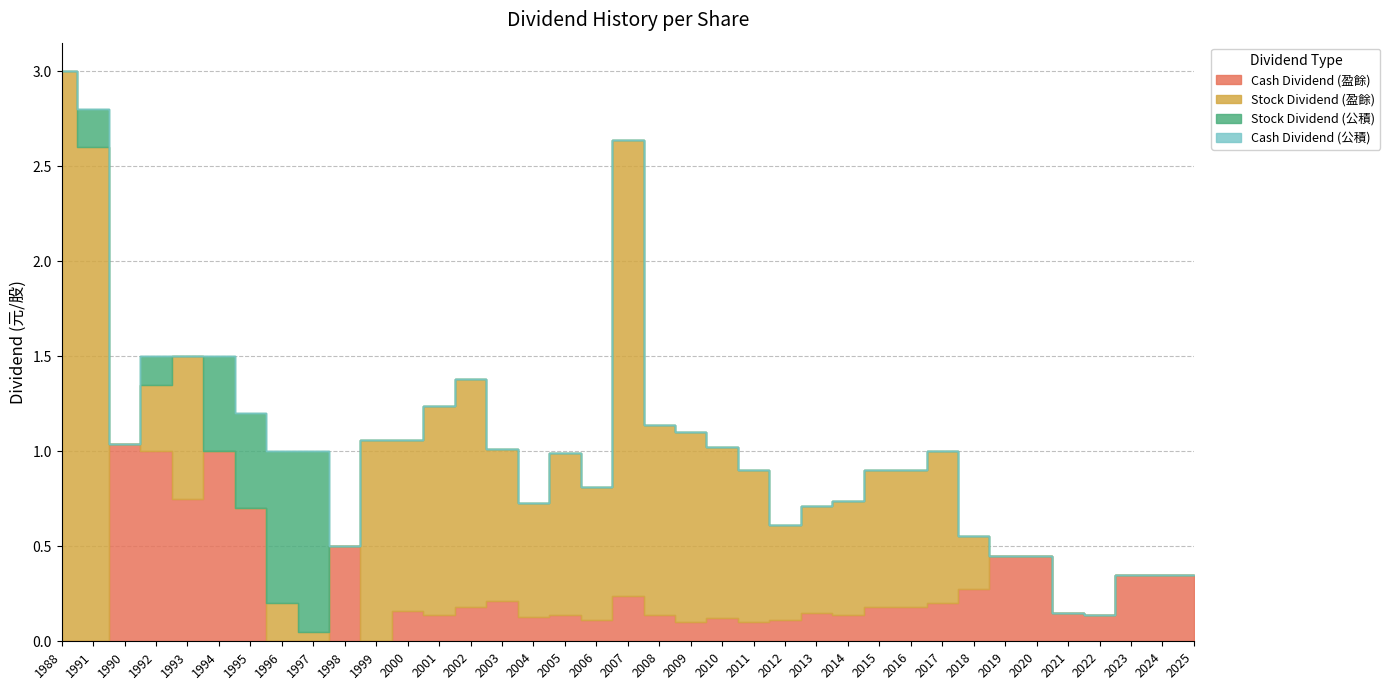

How many lines are shown in the chart?

4